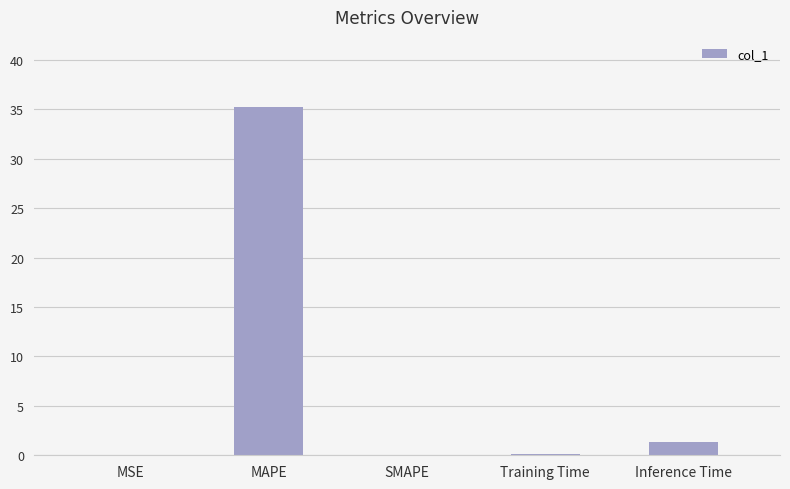

Are the bars horizontal?

No